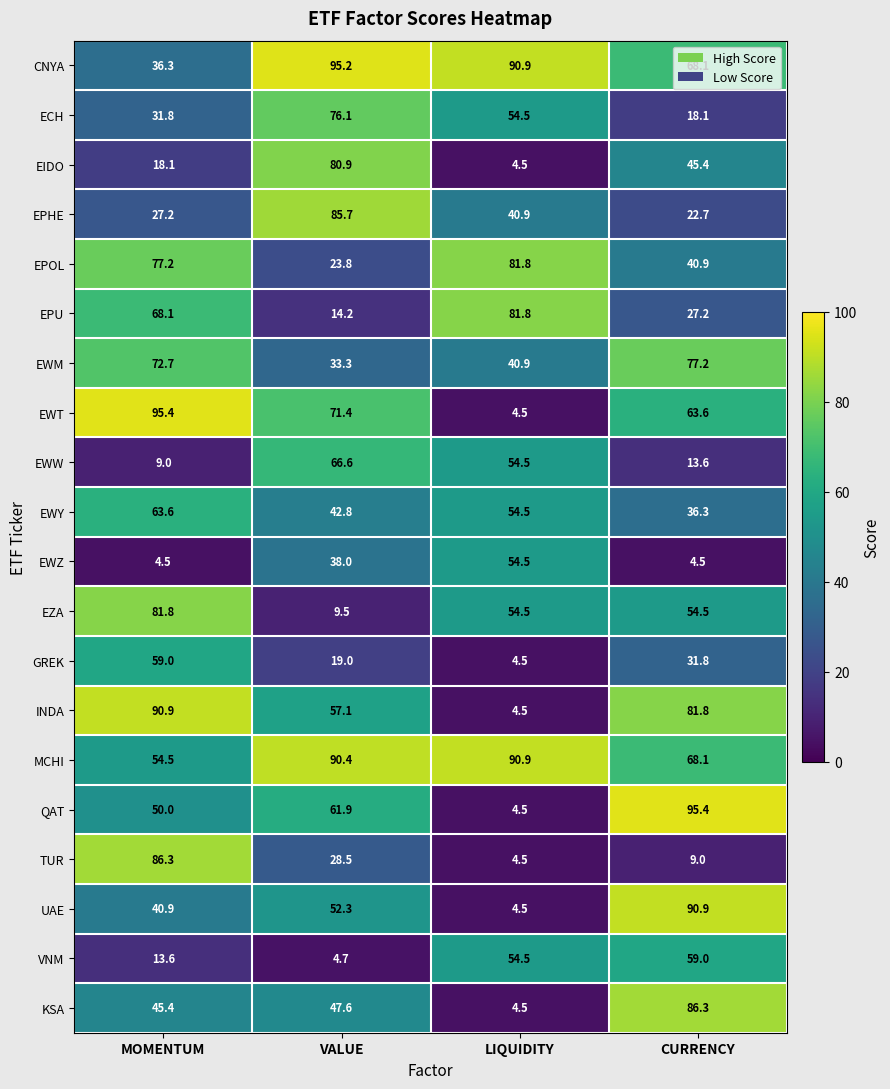

At which label is QAT closest to 49?

MOMENTUM